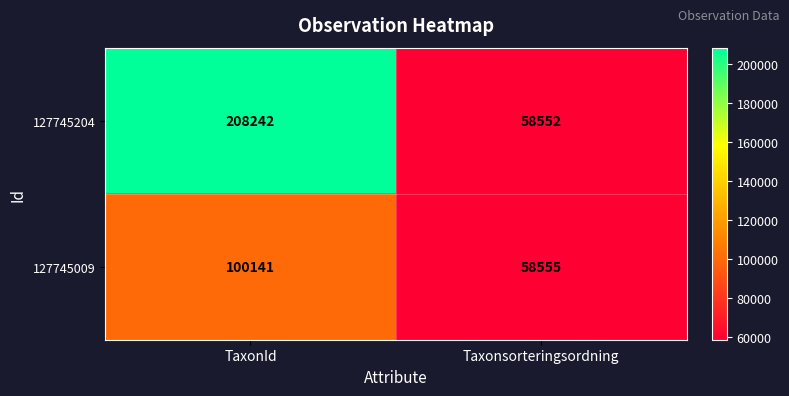

What is the approximate value of 127745204 at TaxonId, to the nearest 50?

208250